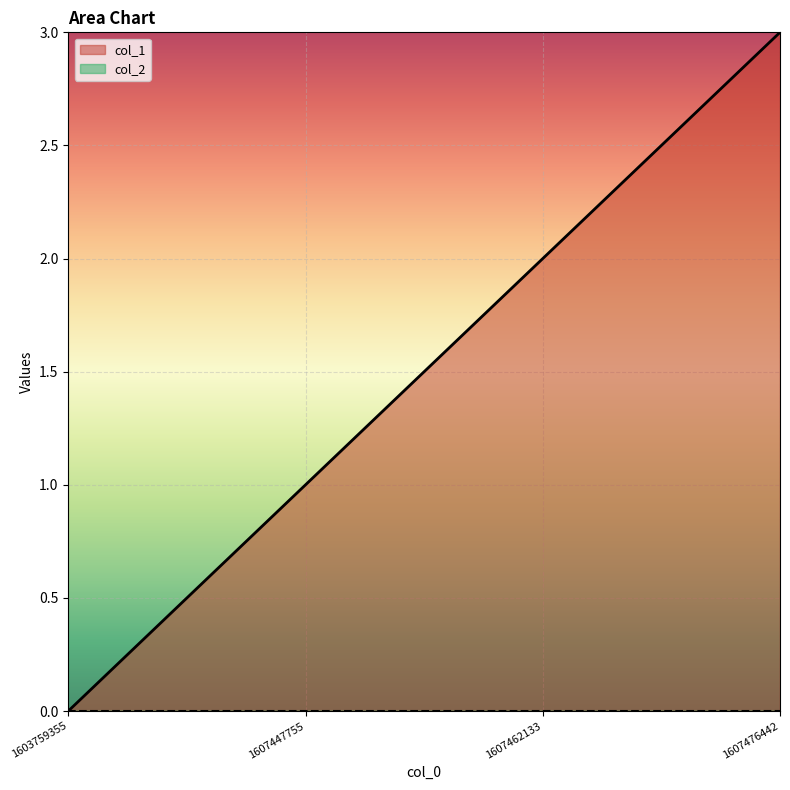

The chart shows a value of 1 at 1607462133. True or false?

False